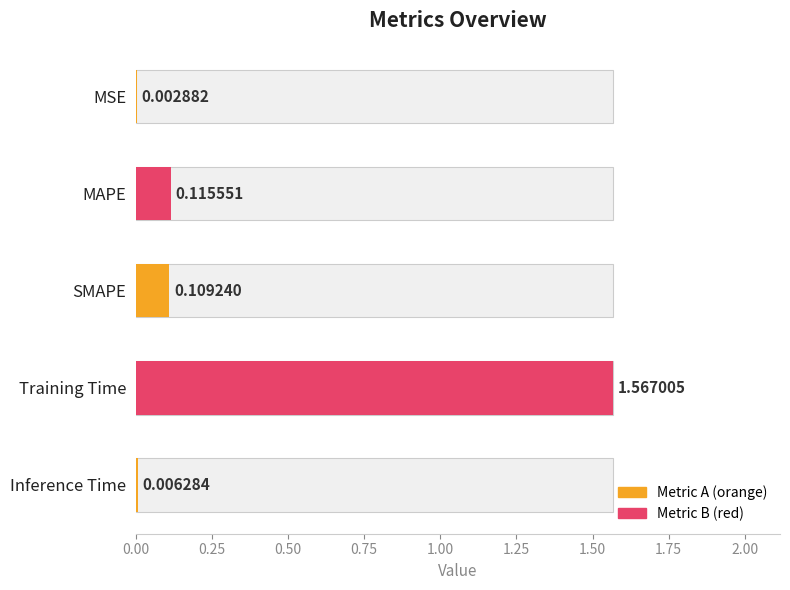

What is the change in value from MSE to MAPE?

+0.1